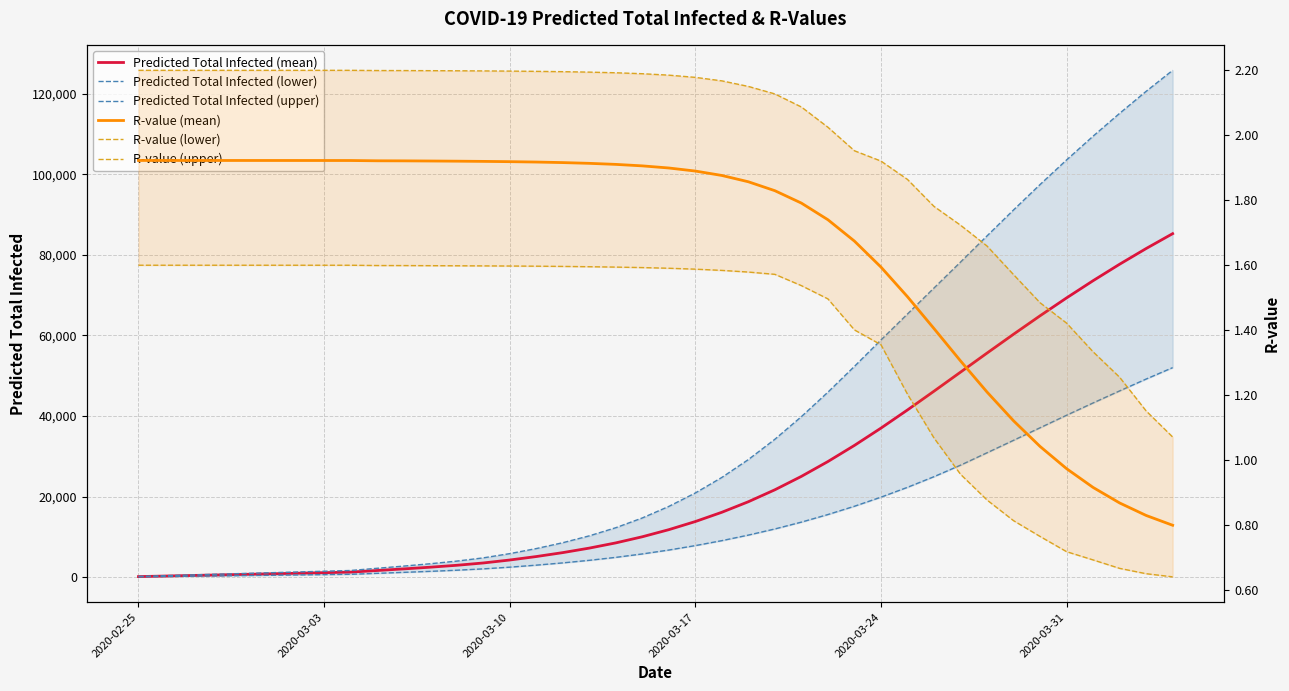

How many lines are shown in the chart?

6